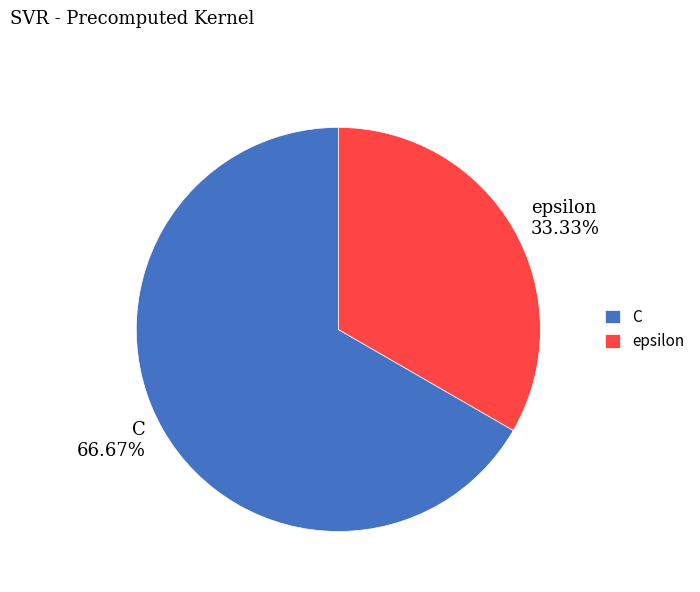

Between C and epsilon, which is larger?

C